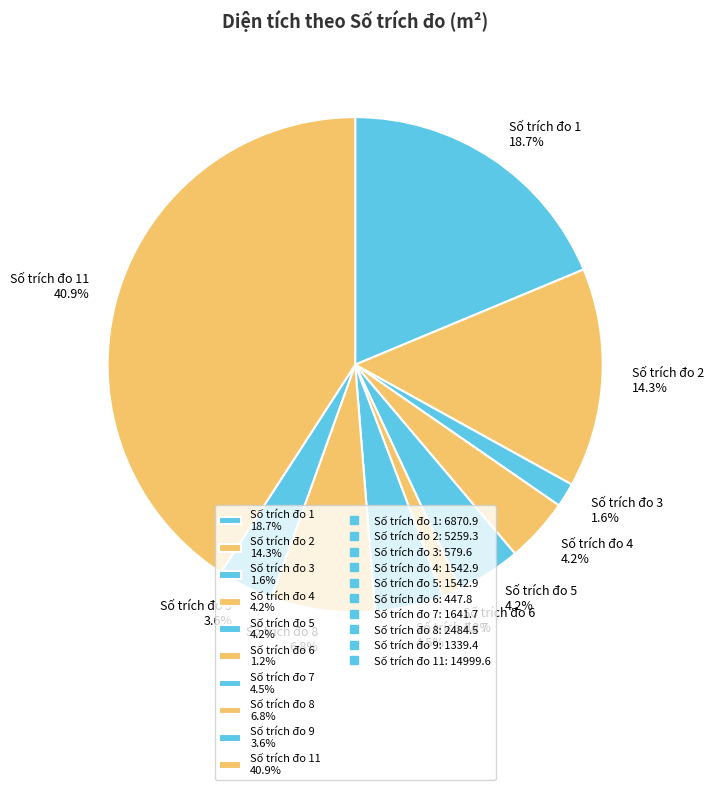

Is there a majority slice in this chart?

No